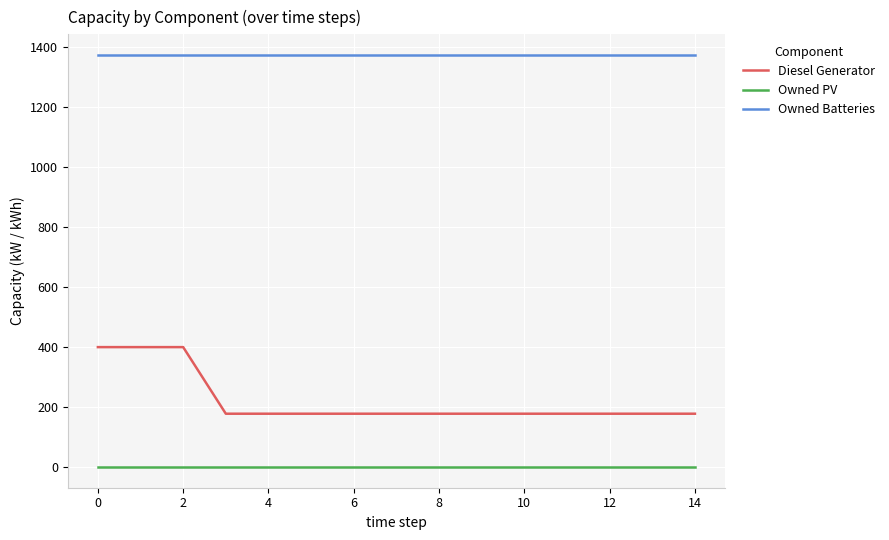

Which series has the largest range (max minus min)?

Diesel Generator